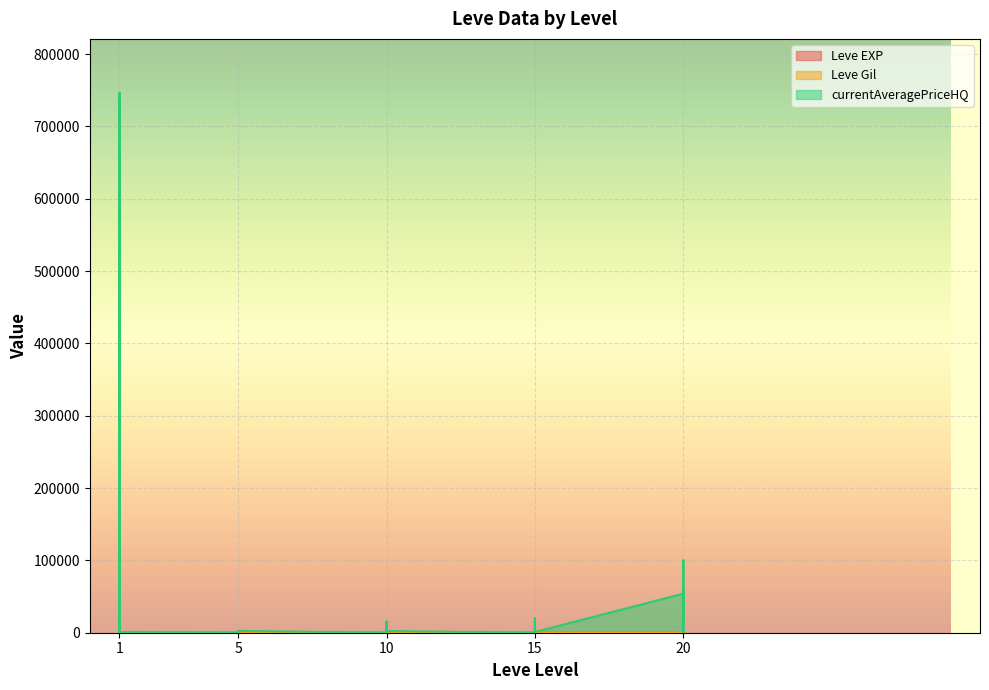

After their last crossing, which series has the higher values: Leve Gil or currentAveragePriceHQ?

currentAveragePriceHQ